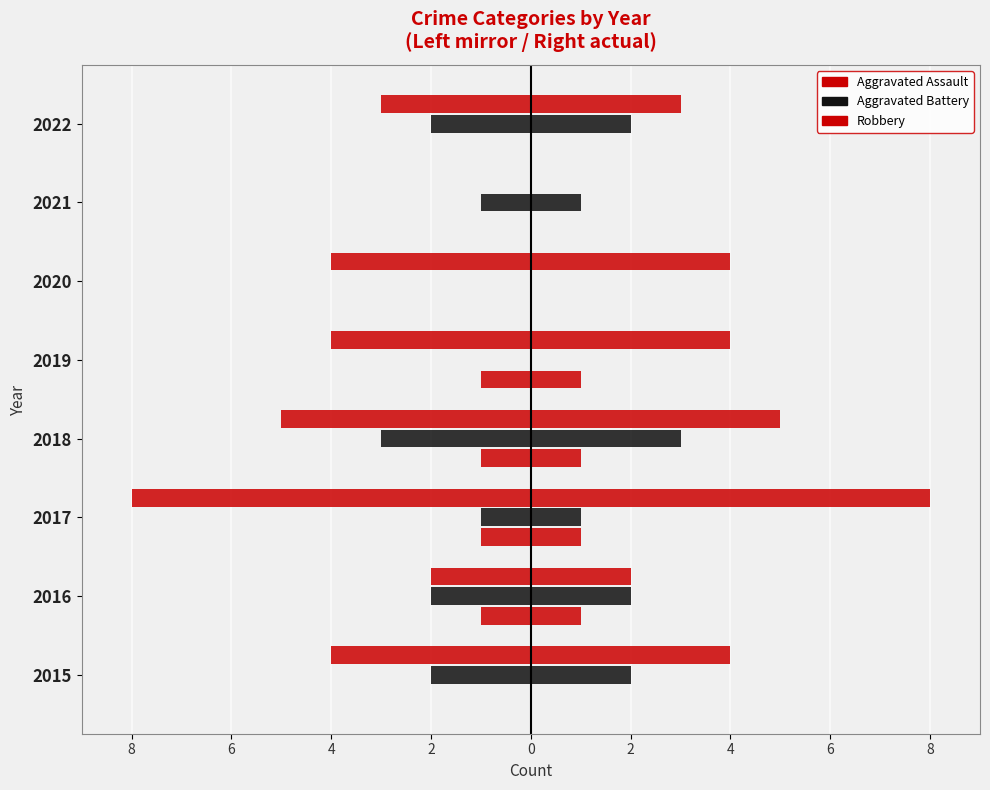

What are all the series names shown in the legend?

Aggravated Assault, Aggravated Battery, Robbery